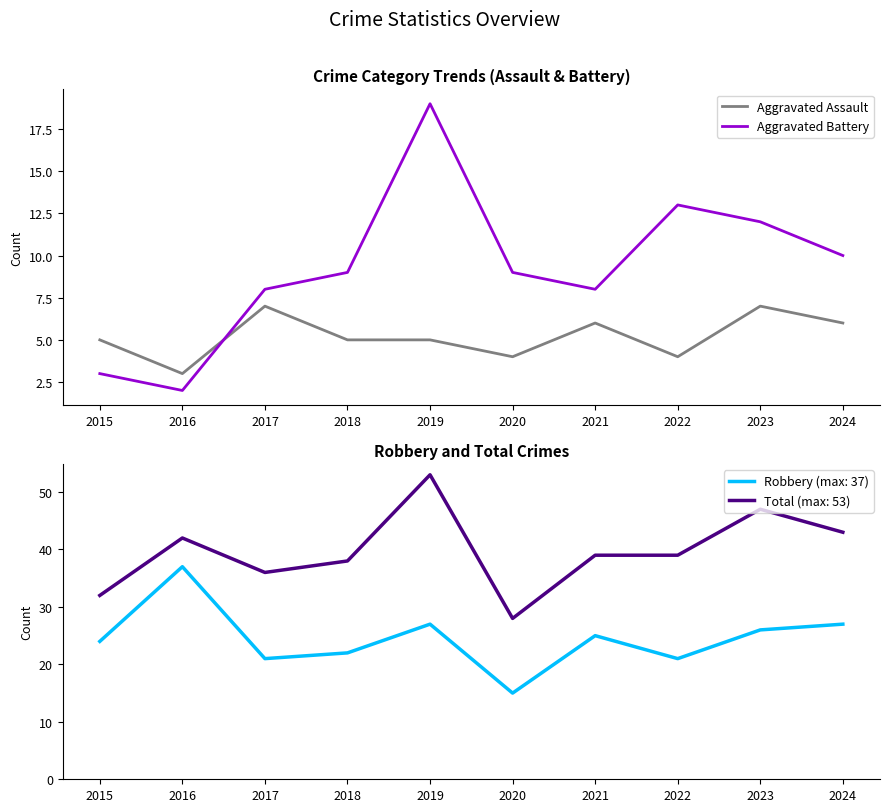

In Aggravated Battery, how many points are lower than both neighbors (excluding endpoints)?

2